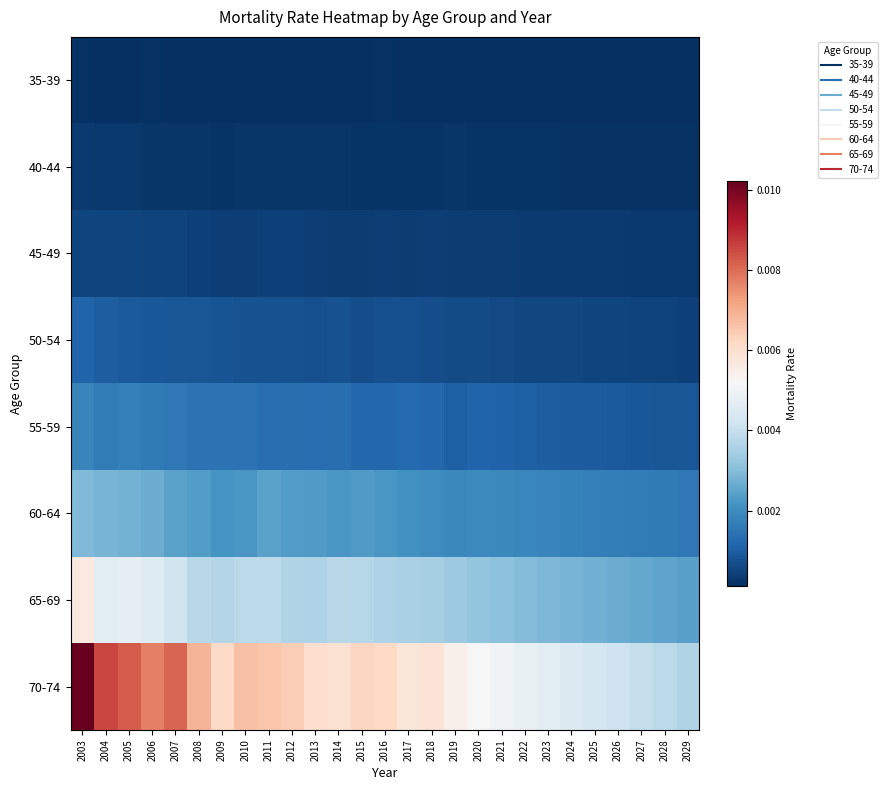

Count the number of categories in the chart.

27